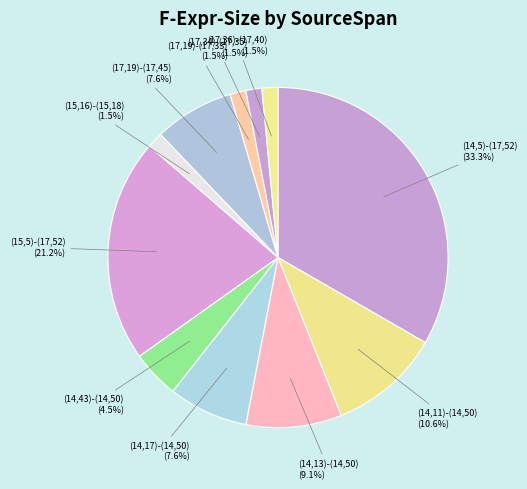

How many segments does this pie chart have?

11